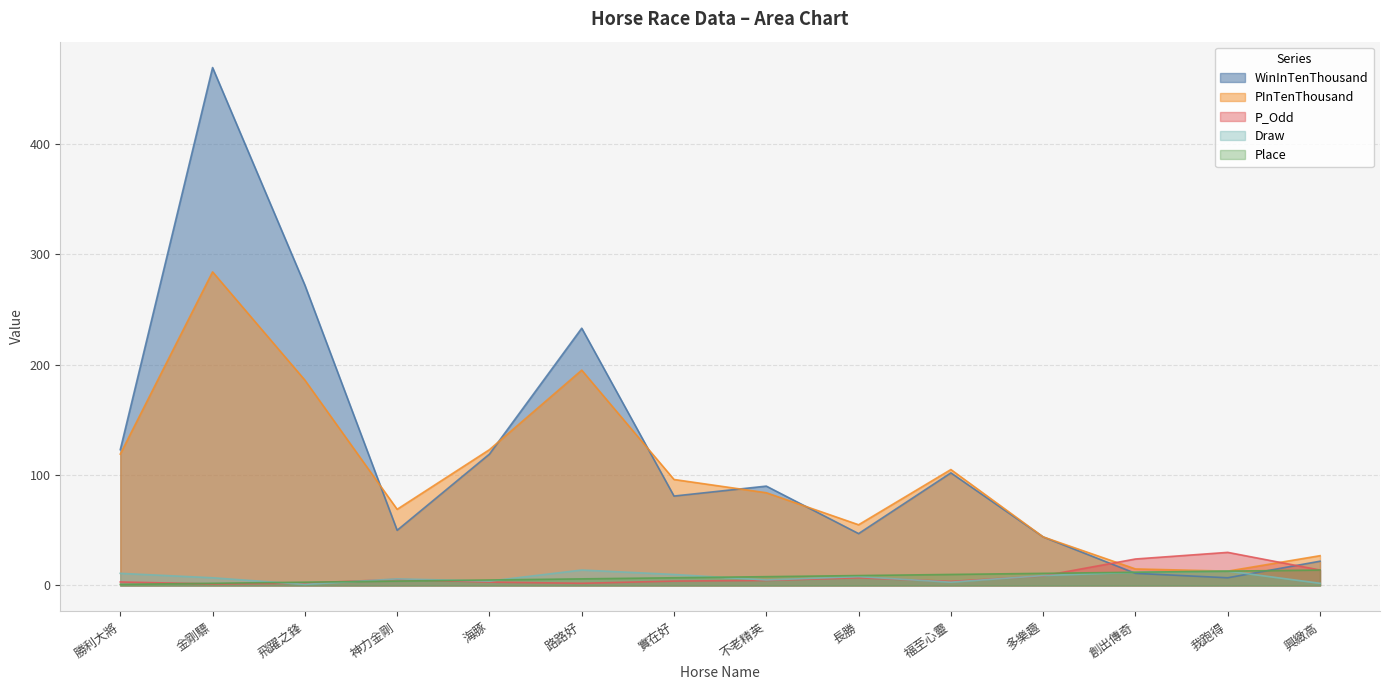

Does the chart have visible grid lines?

Yes